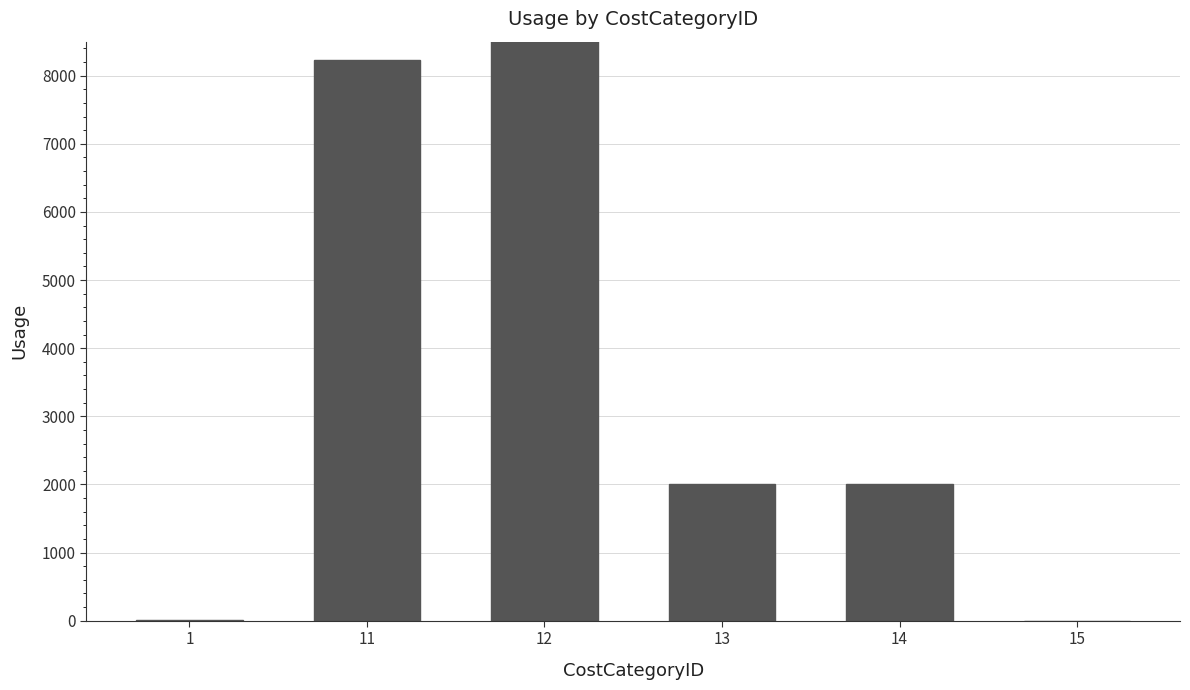

What value does the data have at 15?

2.0